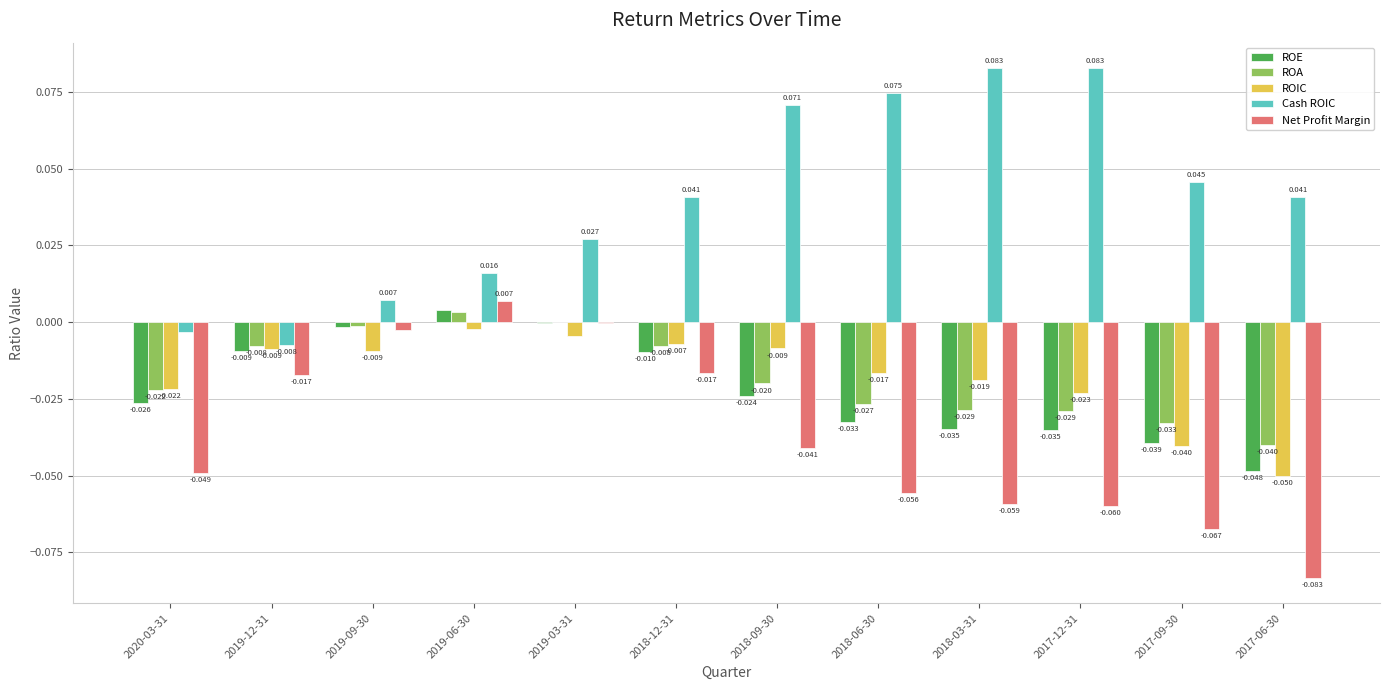

Which series has the largest total across all categories?

Cash ROIC